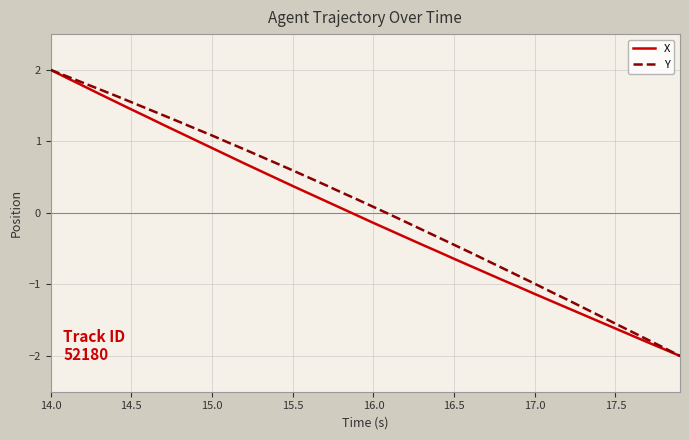

How many categories are shown in the chart?

40